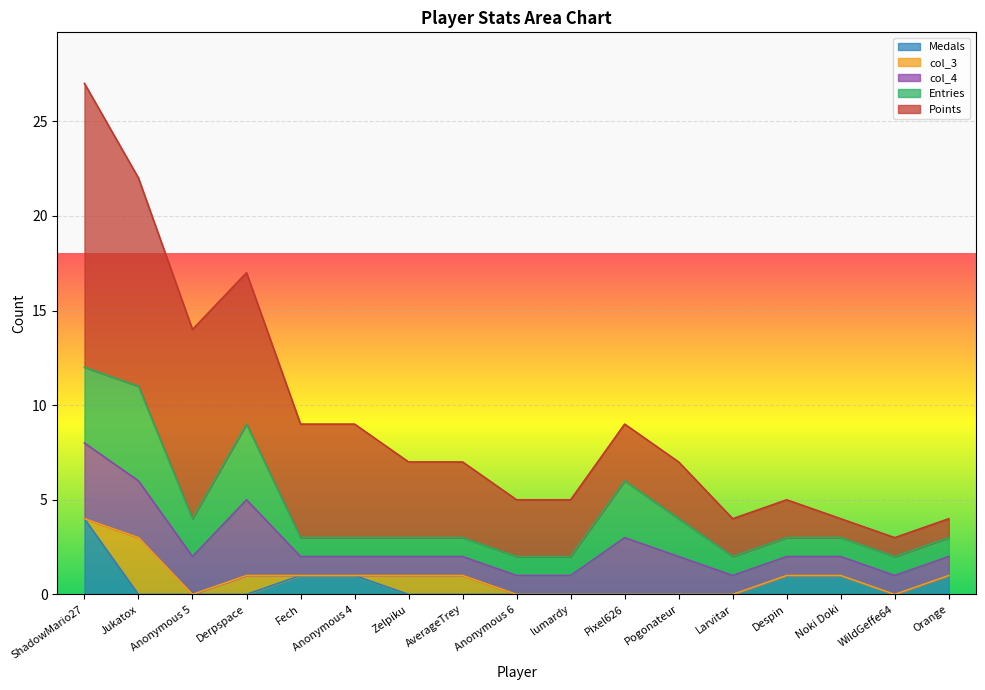

How many distinct data groups are displayed?

5